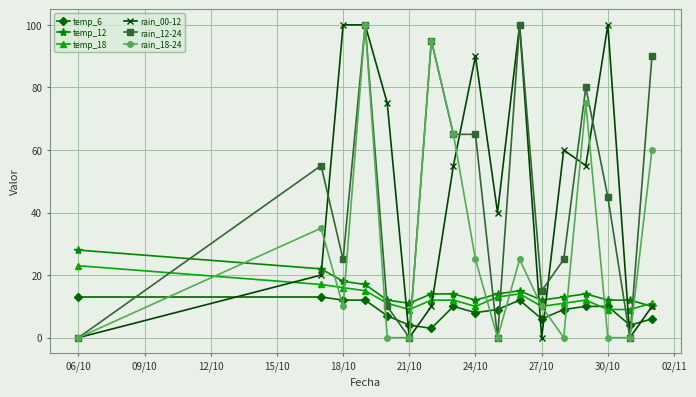

How many series are shown in this chart?

6